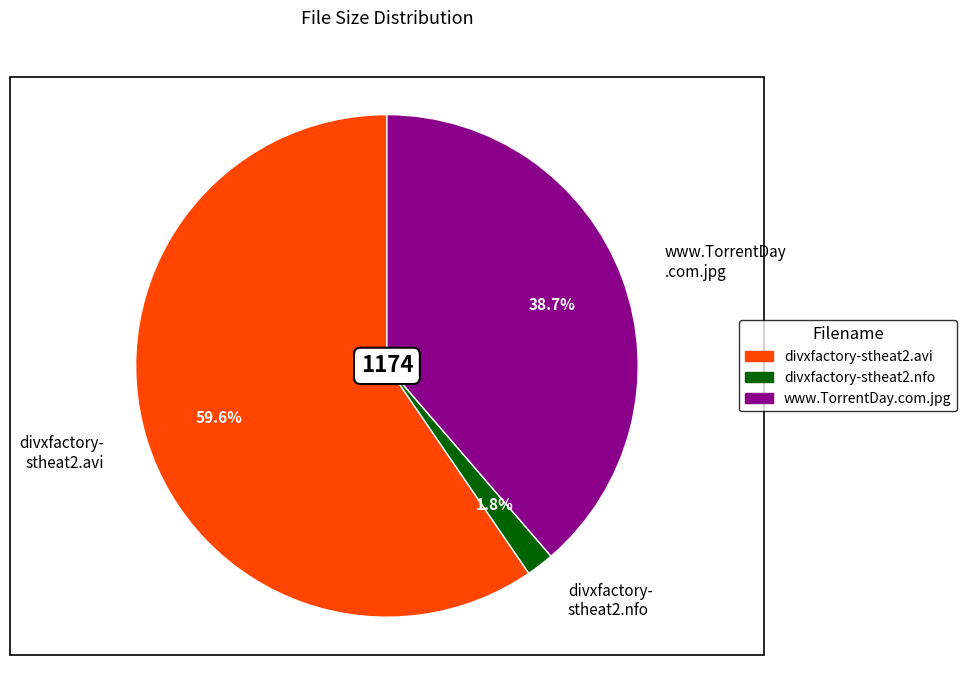

How many slices are in this pie chart?

3